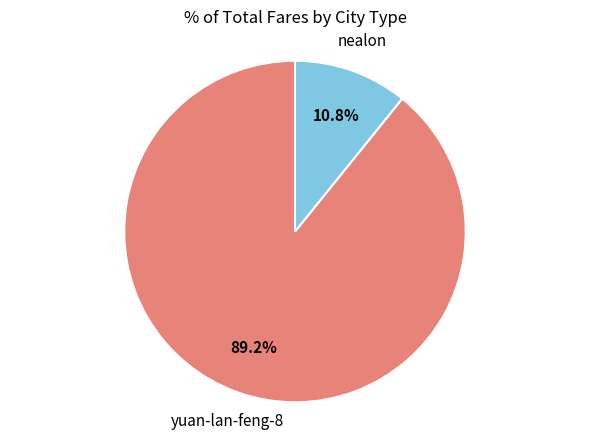

Does any single category account for the majority?

Yes